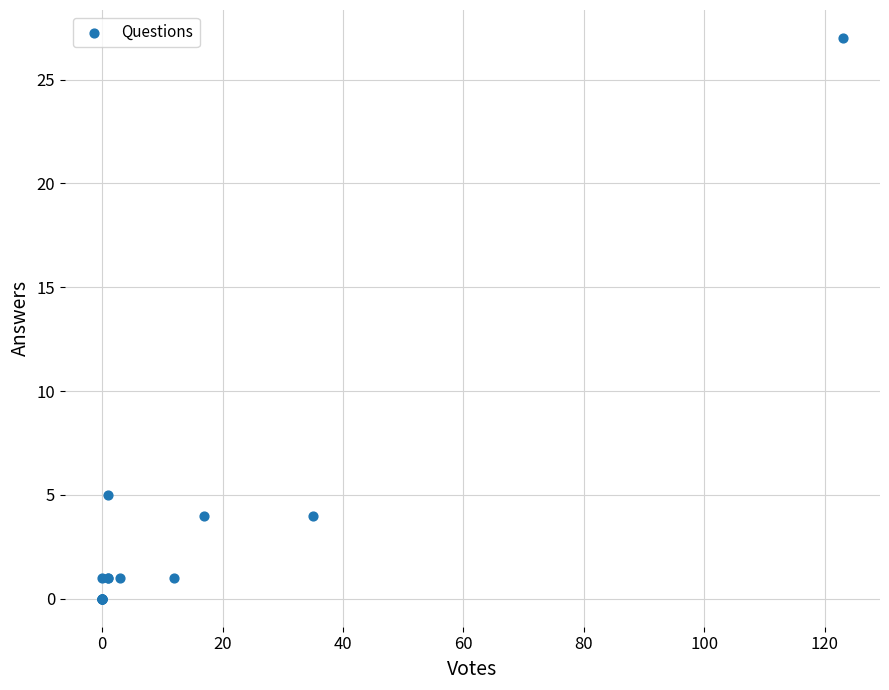

What Y value in the scatter plot is closest to 13?

5